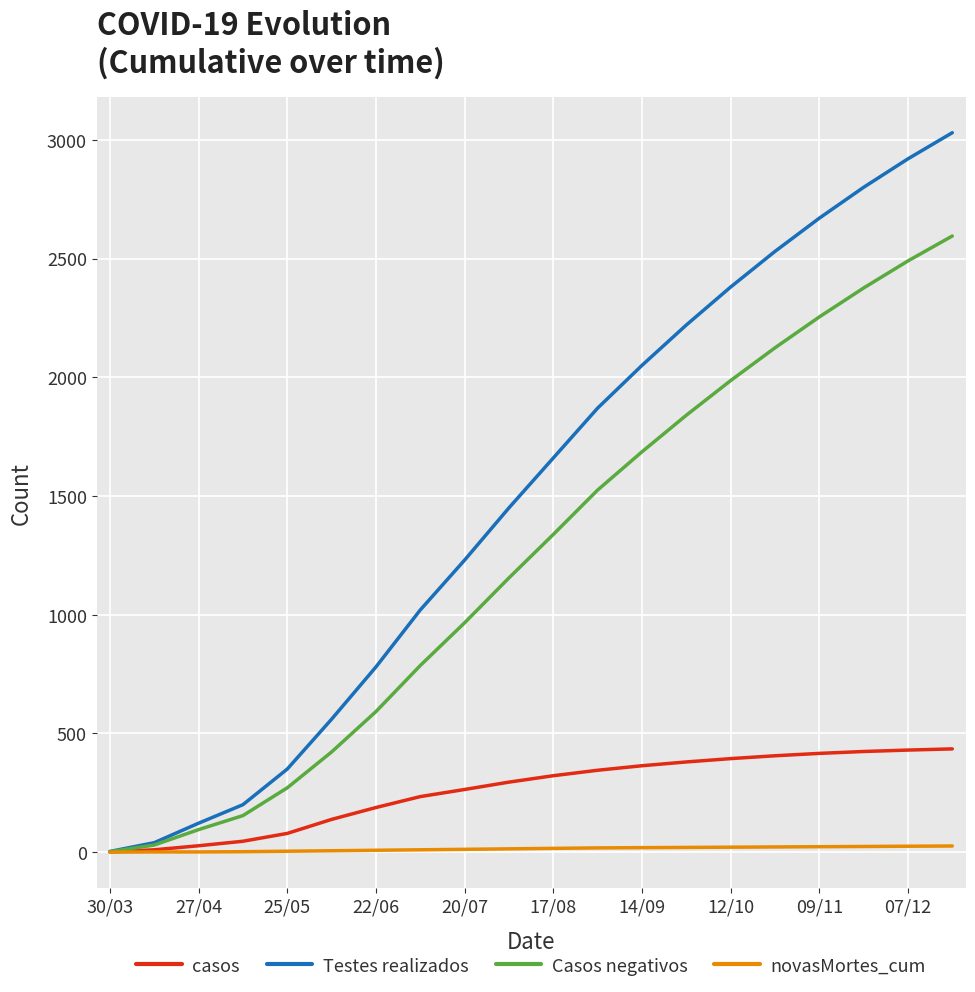

List the series in order of their peak value, lowest first.

novasMortes_cum, casos, Casos negativos, Testes realizados